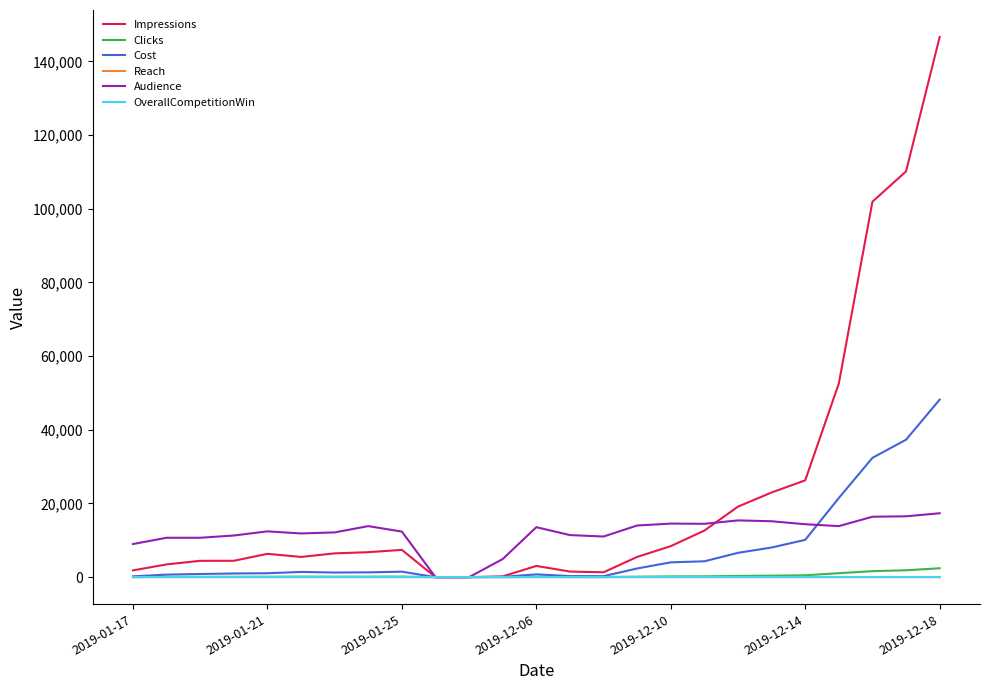

Which series has the largest range (max minus min)?

Impressions